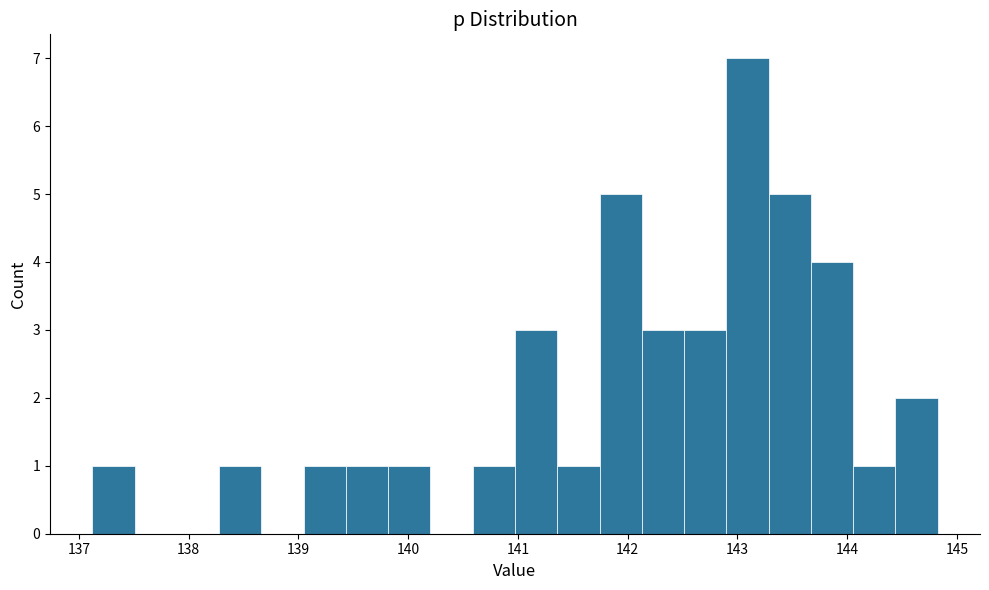

Read against the x-axis, roughly where is the centre of the tallest bar?

143.1